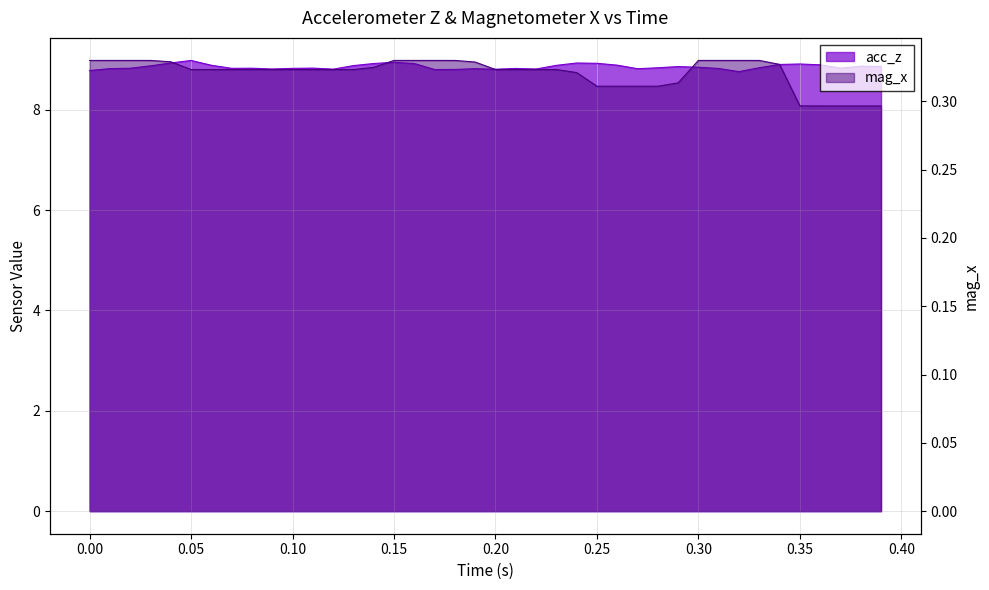

What are all the series names shown in the legend?

acc_z, mag_x